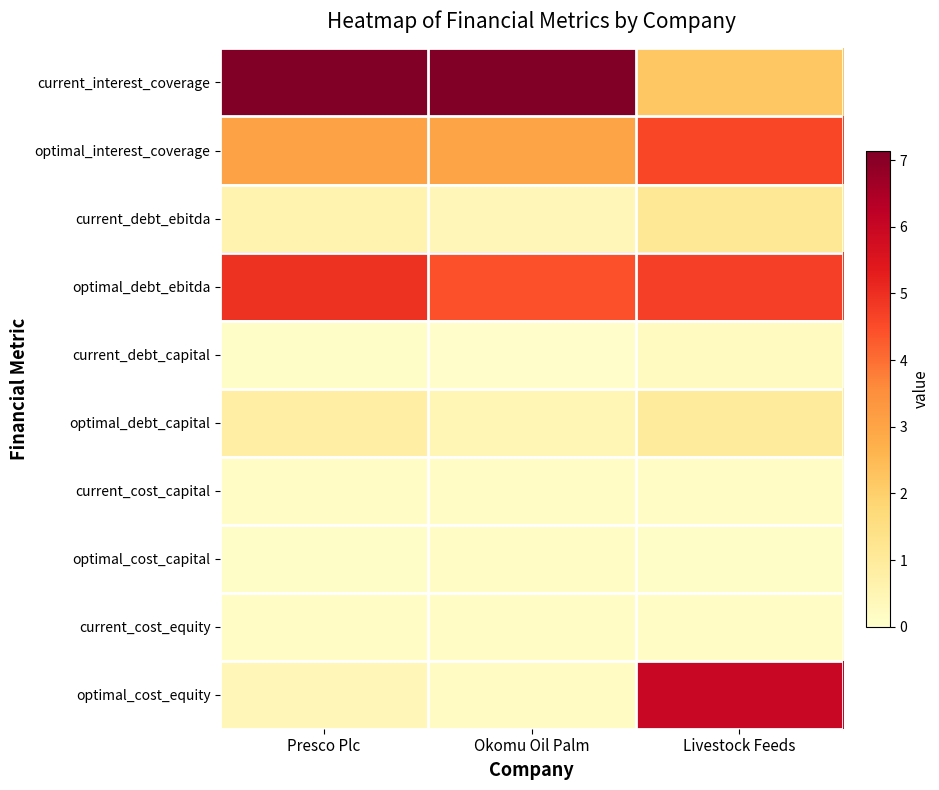

Reading right to left, list all the values displayed in this chart.

current_interest_coverage: Livestock Feeds=2.2	Okomu Oil Palm=11.6	Presco Plc=8.1
optimal_interest_coverage: Livestock Feeds=4.6	Okomu Oil Palm=3.0	Presco Plc=3.0
current_debt_ebitda: Livestock Feeds=1.1	Okomu Oil Palm=0.4	Presco Plc=0.6
optimal_debt_ebitda: Livestock Feeds=4.7	Okomu Oil Palm=4.4	Presco Plc=4.9
current_debt_capital: Livestock Feeds=0.2	Okomu Oil Palm=0.0	Presco Plc=0.1
optimal_debt_capital: Livestock Feeds=1.0	Okomu Oil Palm=0.5	Presco Plc=0.8
current_cost_capital: Livestock Feeds=0.1	Okomu Oil Palm=0.1	Presco Plc=0.1
optimal_cost_capital: Livestock Feeds=0.1	Okomu Oil Palm=0.1	Presco Plc=0.1
current_cost_equity: Livestock Feeds=0.1	Okomu Oil Palm=0.1	Presco Plc=0.1
optimal_cost_equity: Livestock Feeds=6.0	Okomu Oil Palm=0.2	Presco Plc=0.4